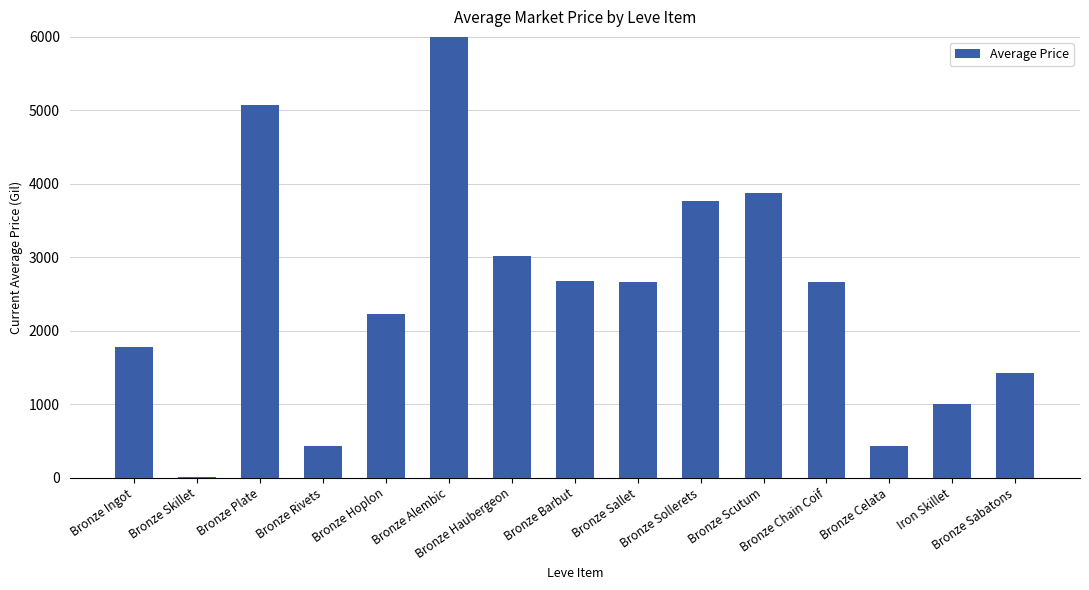

Reading left to right, list all the values displayed in this chart.

1783.4	1.0	5071.0	435.1	2226.0	27125.0	3011.0	2680.0	2662.0	3767.0	3875.2	2656.0	436.0	1000.0	1426.5